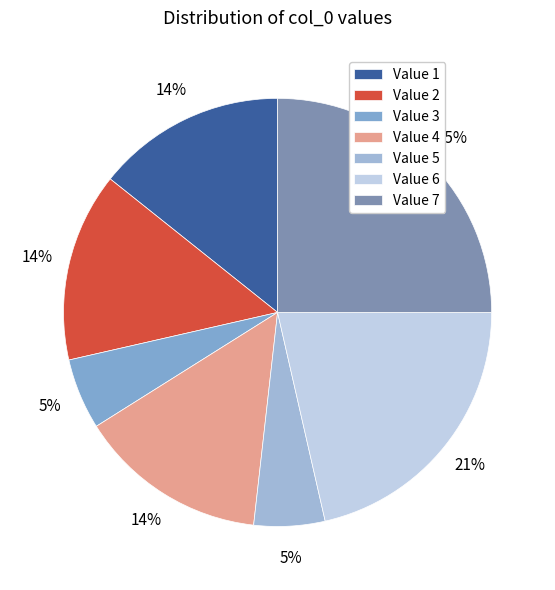

Count the number of slices in the pie.

7